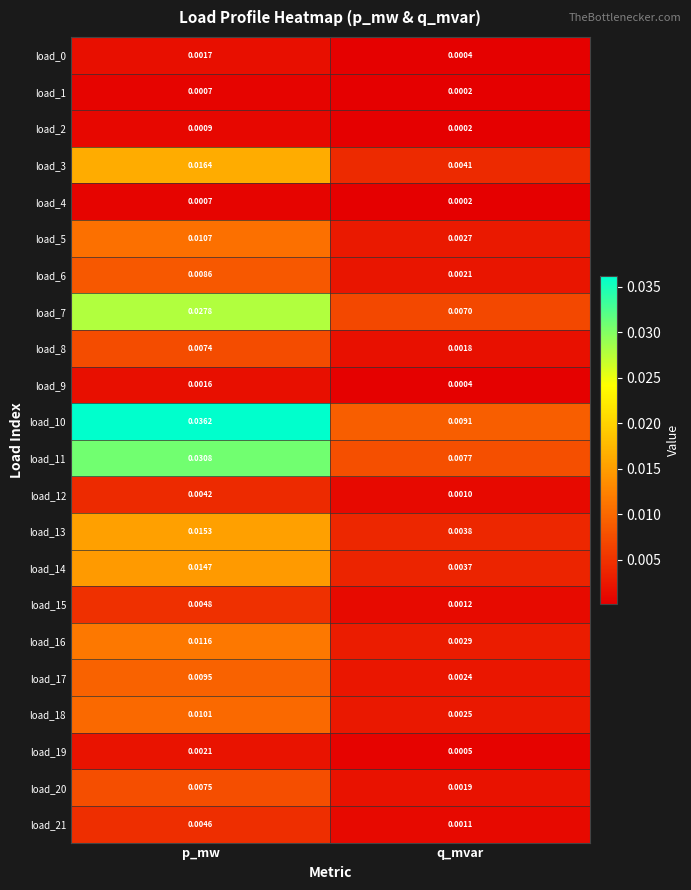

Which category has the highest value in the load_11 series?

p_mw